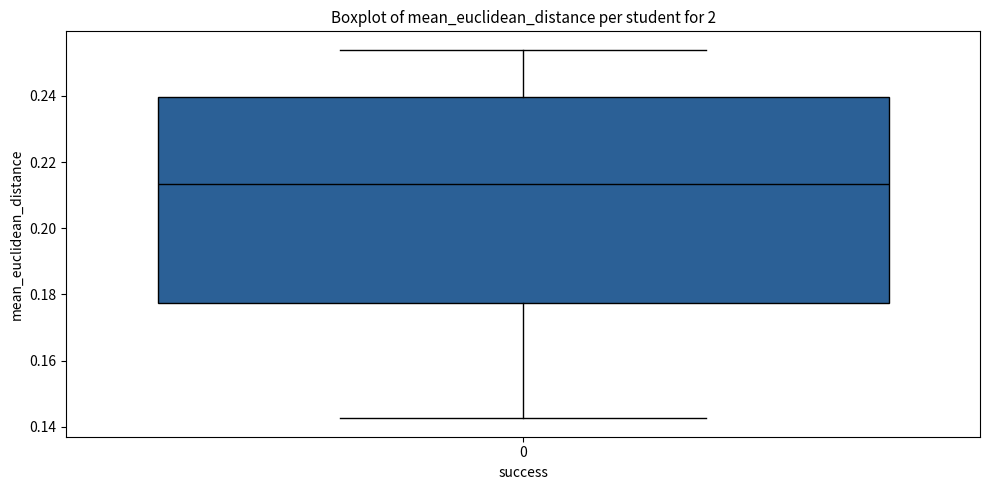

Read this box plot against the y-axis: the position of the median line, the range covered by the box, and the ends of both whiskers. The values are not printed on the chart, so give them approximately, as read against the axis.

median 0.214, box 0.178 to 0.240, whiskers 0.142 to 0.254